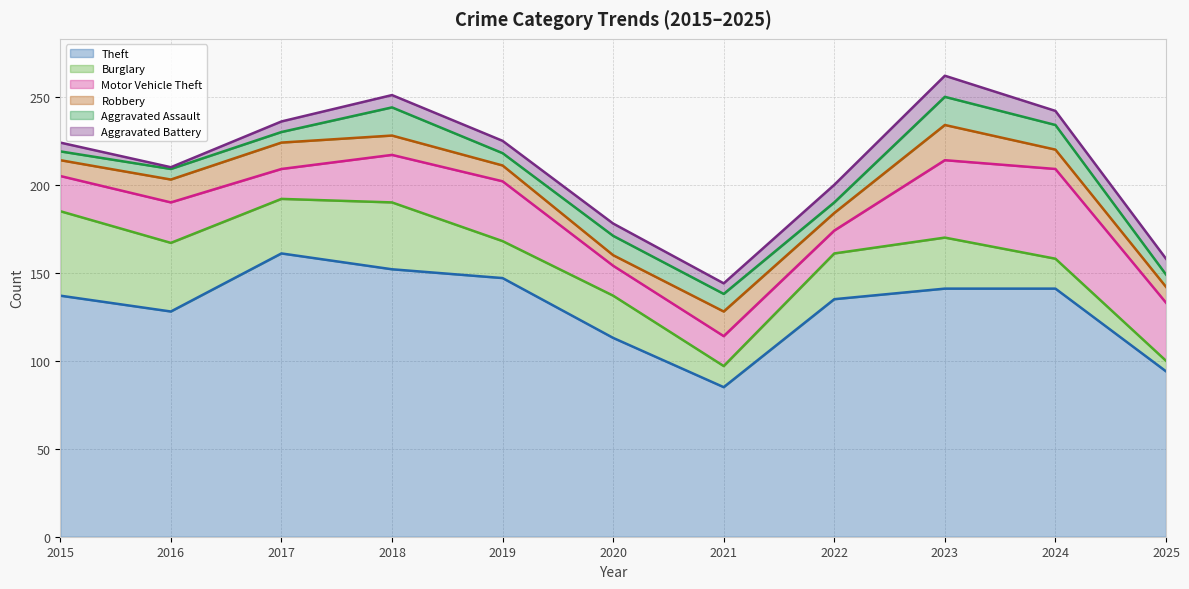

What are all the series names shown in the legend?

Theft, Burglary, Motor Vehicle Theft, Robbery, Aggravated Assault, Aggravated Battery